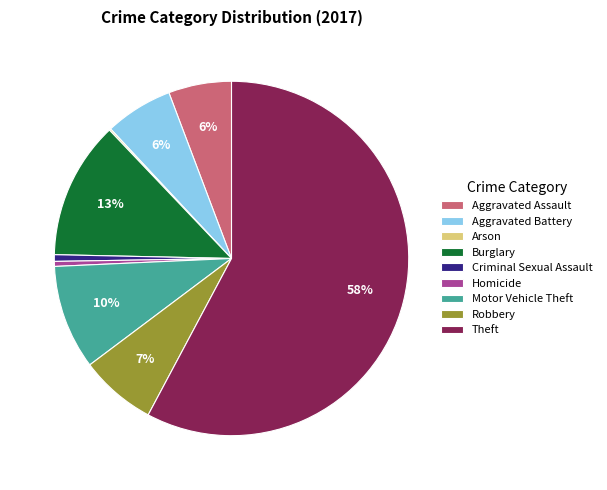

Which category accounts for the majority?

Theft